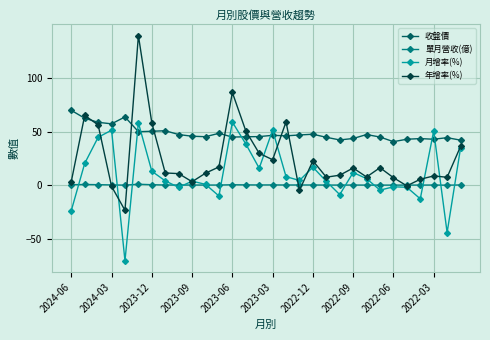

How many times do 年增率(%) and 收盤價 cross each other?

8